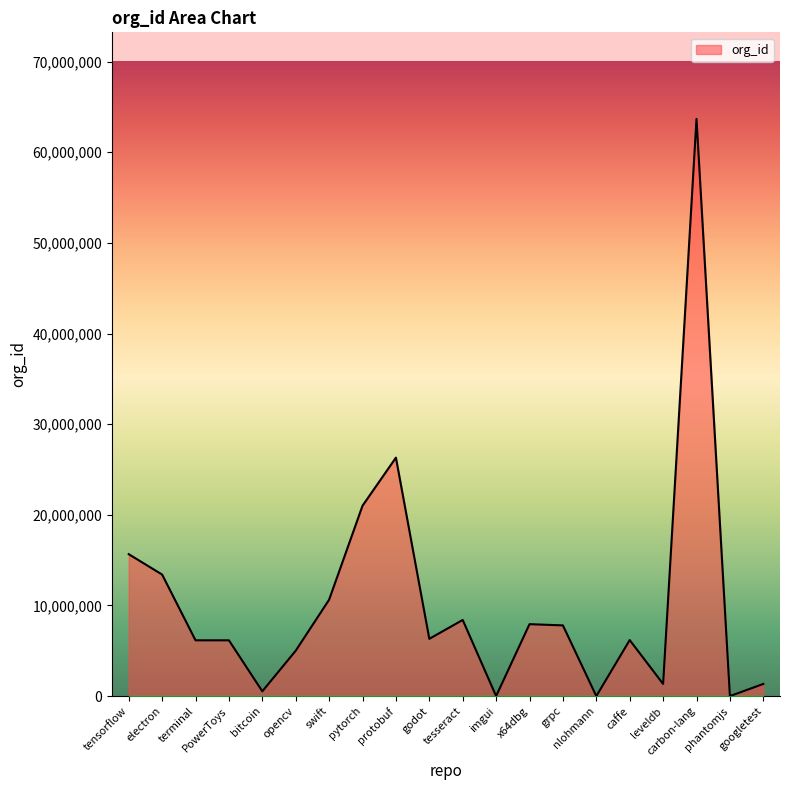

Which has a higher value, x64dbg or bitcoin?

x64dbg